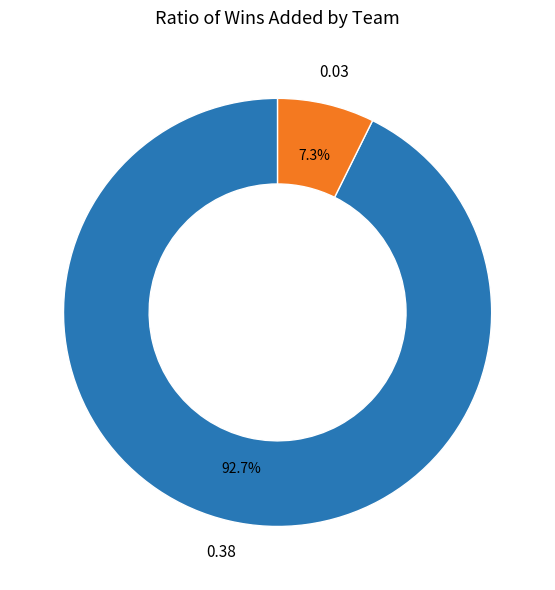

Is there any slice that represents more than half of the pie?

Yes